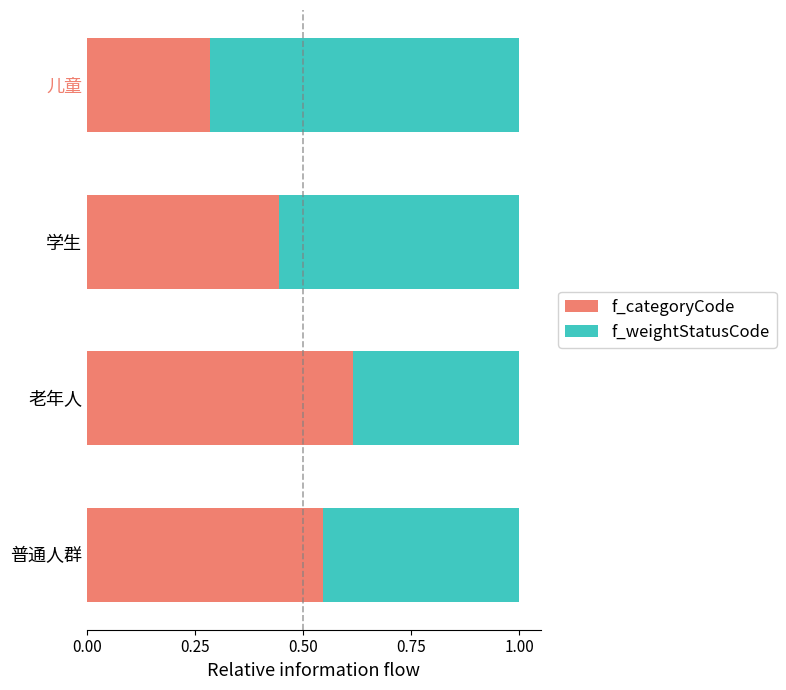

Rank the categories by f_categoryCode value from lowest to highest.

儿童, 学生, 普通人群, 老年人